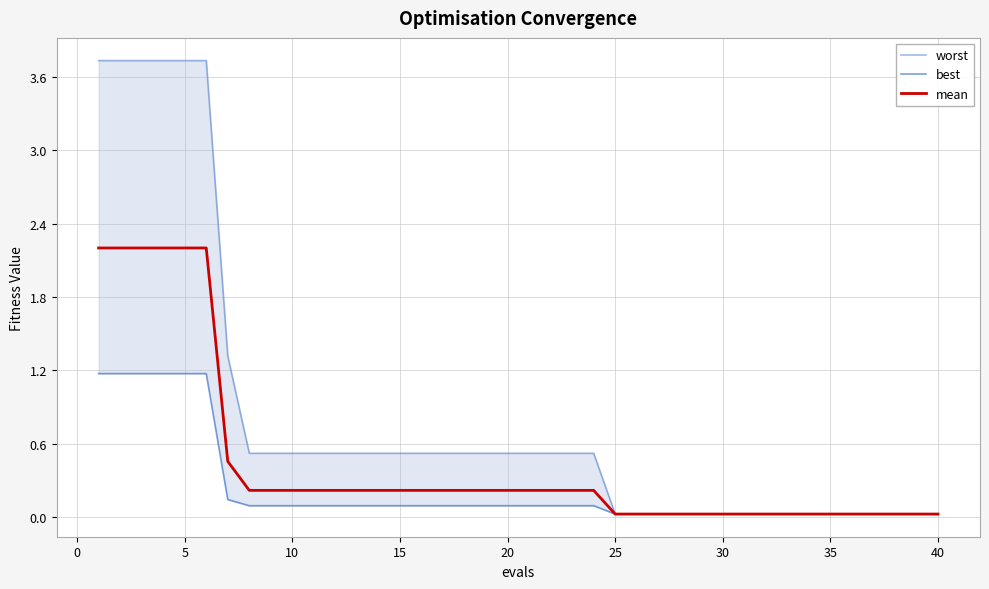

True or false: best and mean intersect in this chart.

False